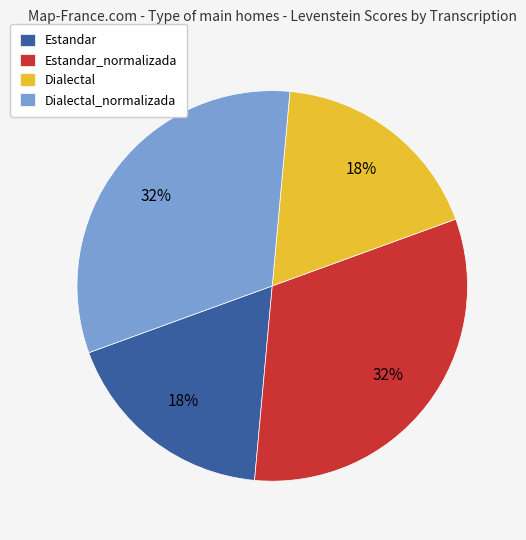

To the nearest percent, what is the difference between the largest and smallest slice percentages?

14%